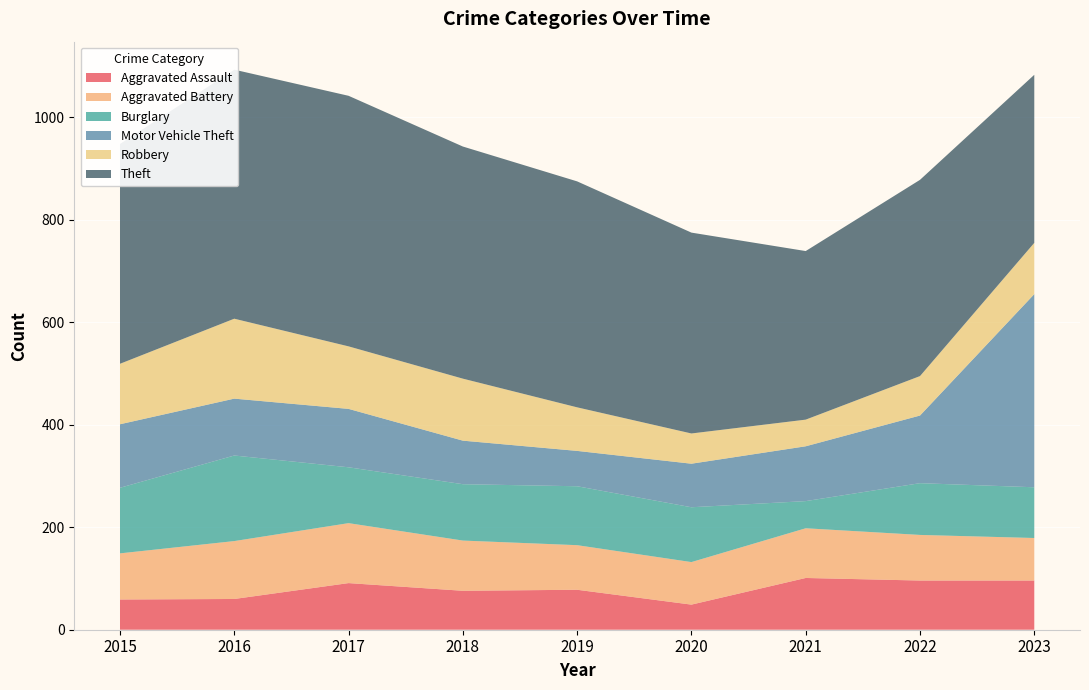

Reading left to right, transcribe all the data shown in this chart.

Aggravated Assault: 2015=59	2016=60	2017=91	2018=76	2019=78	2020=49	2021=101	2022=96	2023=96
Aggravated Battery: 2015=90	2016=113	2017=117	2018=98	2019=87	2020=83	2021=97	2022=89	2023=83
Burglary: 2015=128	2016=167	2017=109	2018=110	2019=115	2020=107	2021=53	2022=101	2023=99
Motor Vehicle Theft: 2015=124	2016=111	2017=114	2018=85	2019=69	2020=85	2021=107	2022=132	2023=377
Robbery: 2015=118	2016=156	2017=122	2018=121	2019=85	2020=59	2021=52	2022=77	2023=100
Theft: 2015=429	2016=486	2017=489	2018=453	2019=441	2020=392	2021=329	2022=383	2023=328